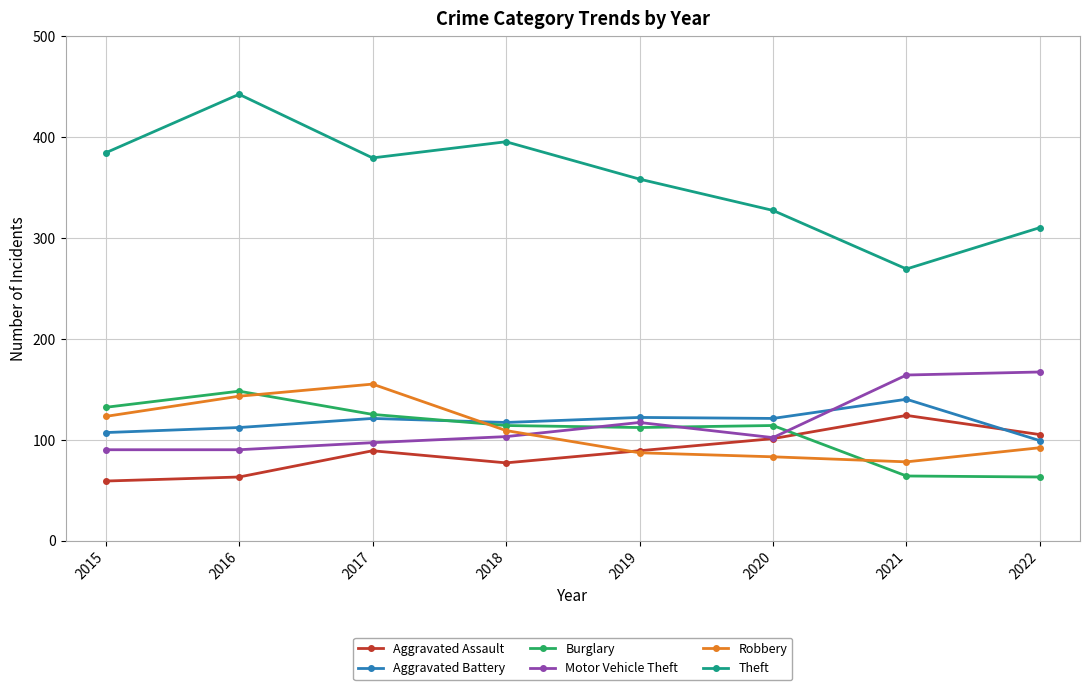

True or false: Motor Vehicle Theft and Theft cross at least once.

False